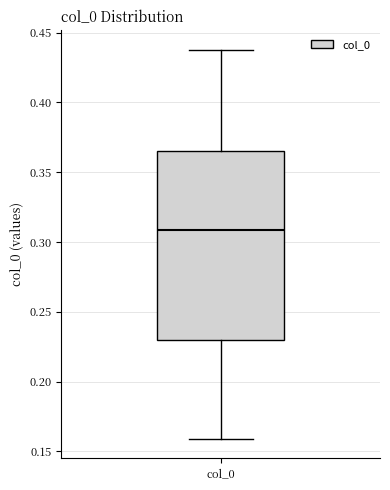

Transcribe this box plot: give where the median line is, the range the box spans, and where the two whiskers end, as read against the y-axis. The values are not printed on the chart, so give them approximately, as read against the axis.

median 0.310, box 0.230 to 0.365, whiskers 0.160 to 0.440